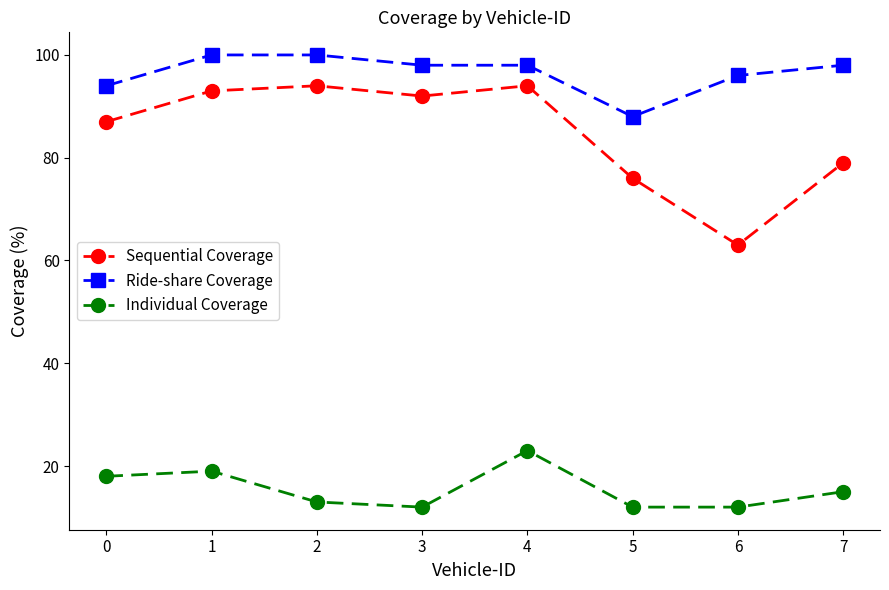

Count the number of data series in this chart.

3